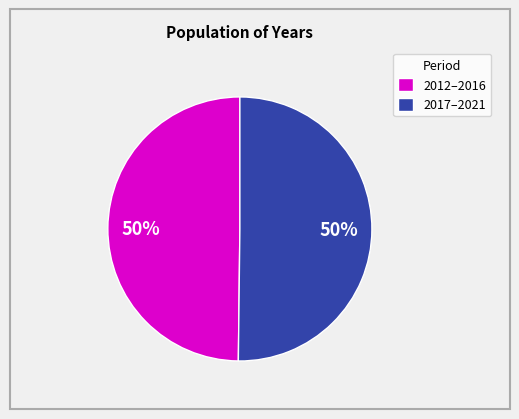

Combined, do 2017–2021 and 2012–2016 account for over 50%?

Yes